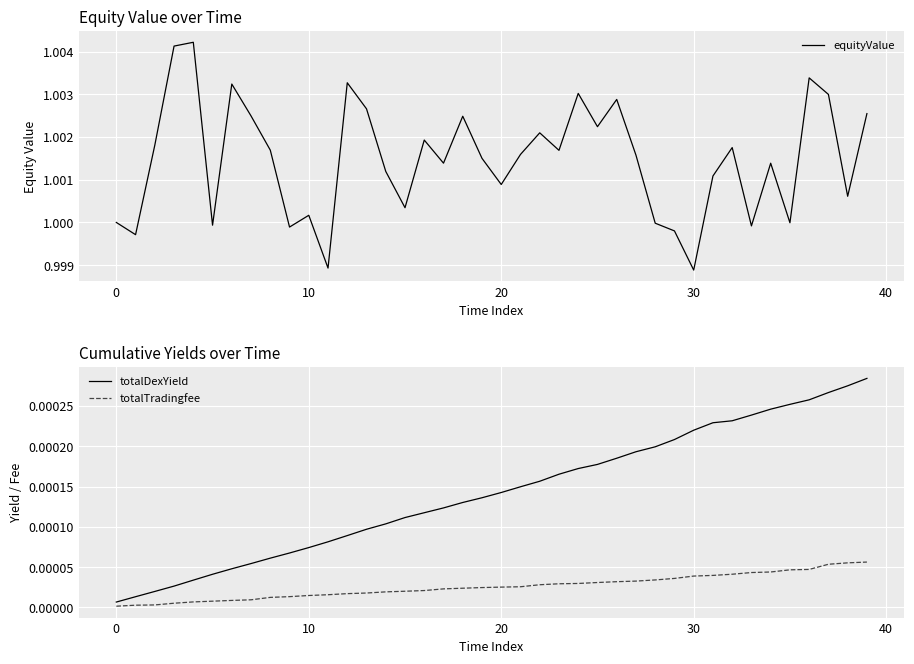

Rank the series at 11 from lowest to highest value.

totalTradingfee, totalDexYield, equityValue